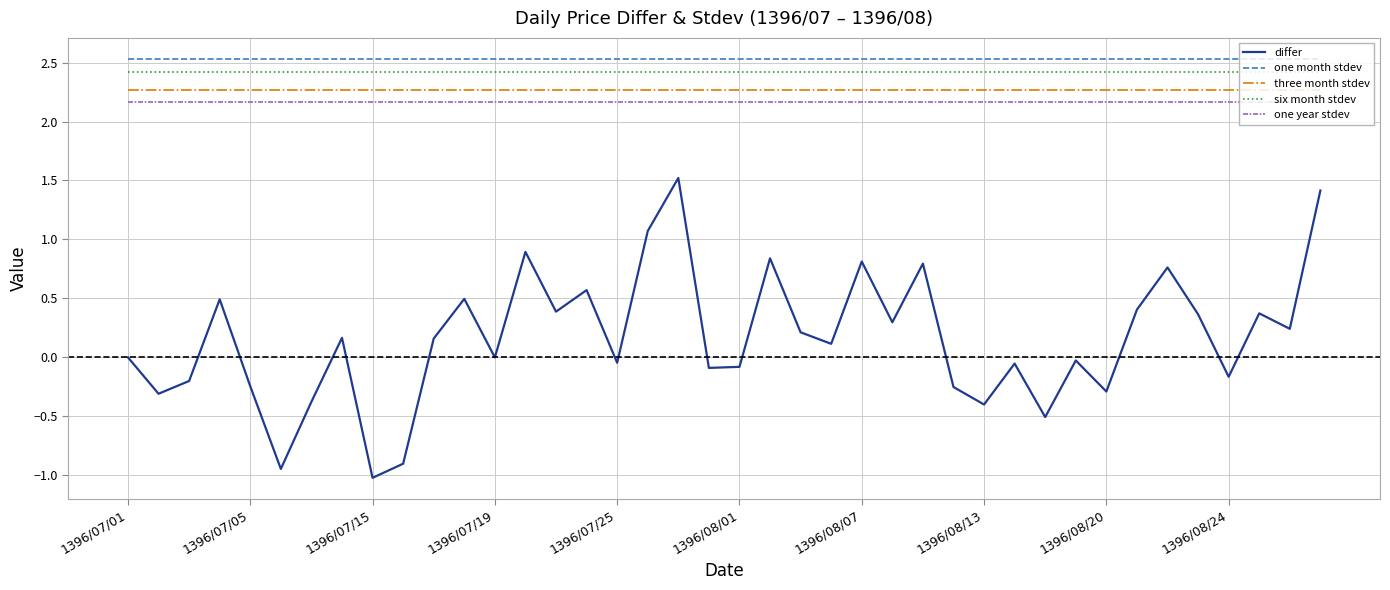

True or false: one month stdev and differ cross at least once.

False